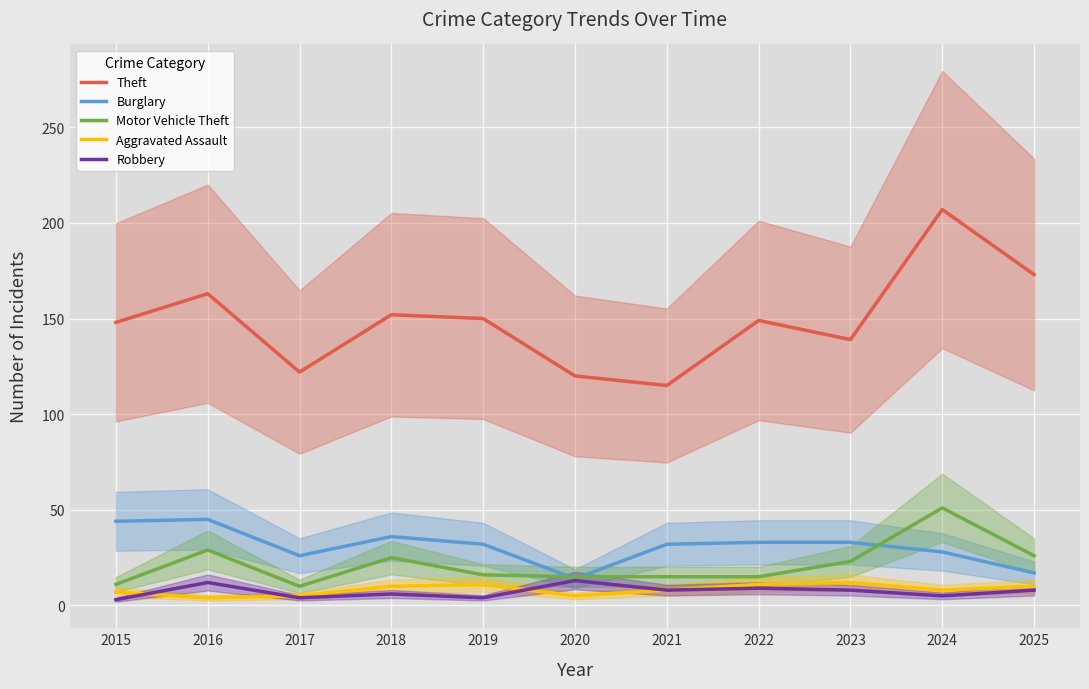

True or false: Burglary has a value of 41 at 2017.

False